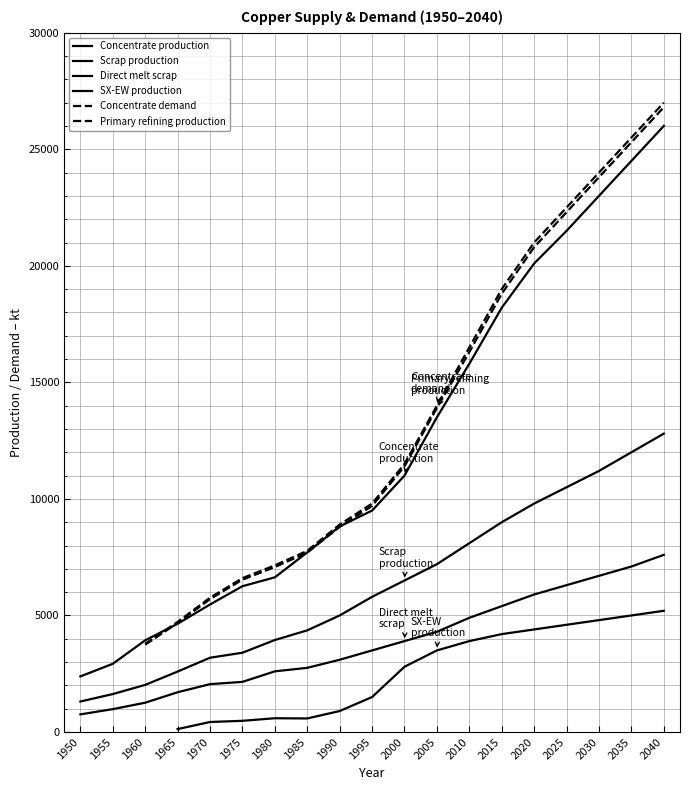

At which label does Scrap production first exceed 5800?

2000